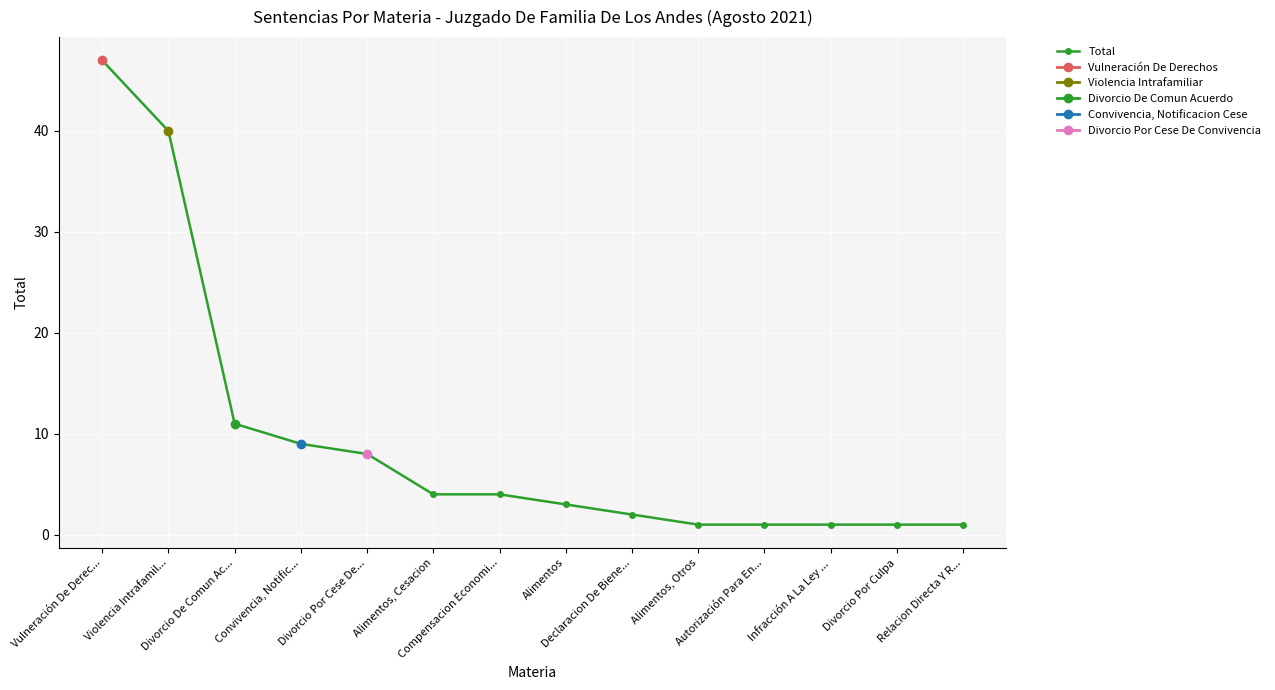

What is the label of the 7th point from the left?

Compensacion Economi...